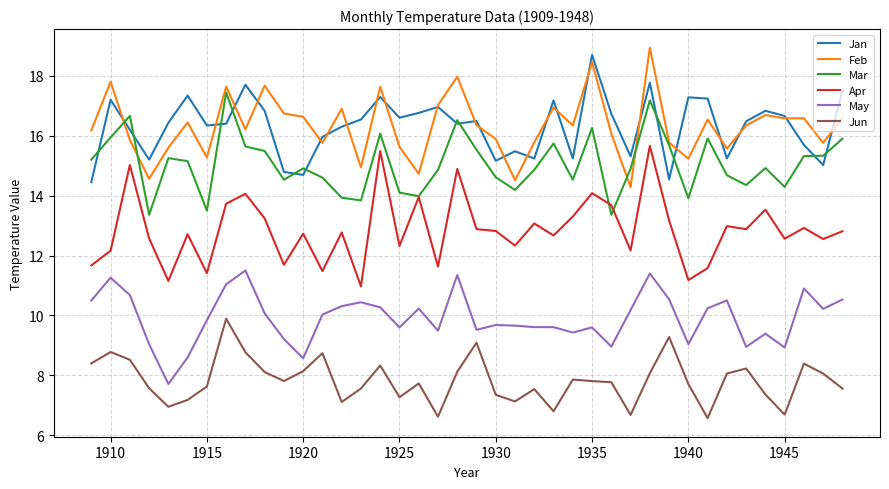

What is the maximum value for Apr?

15.7